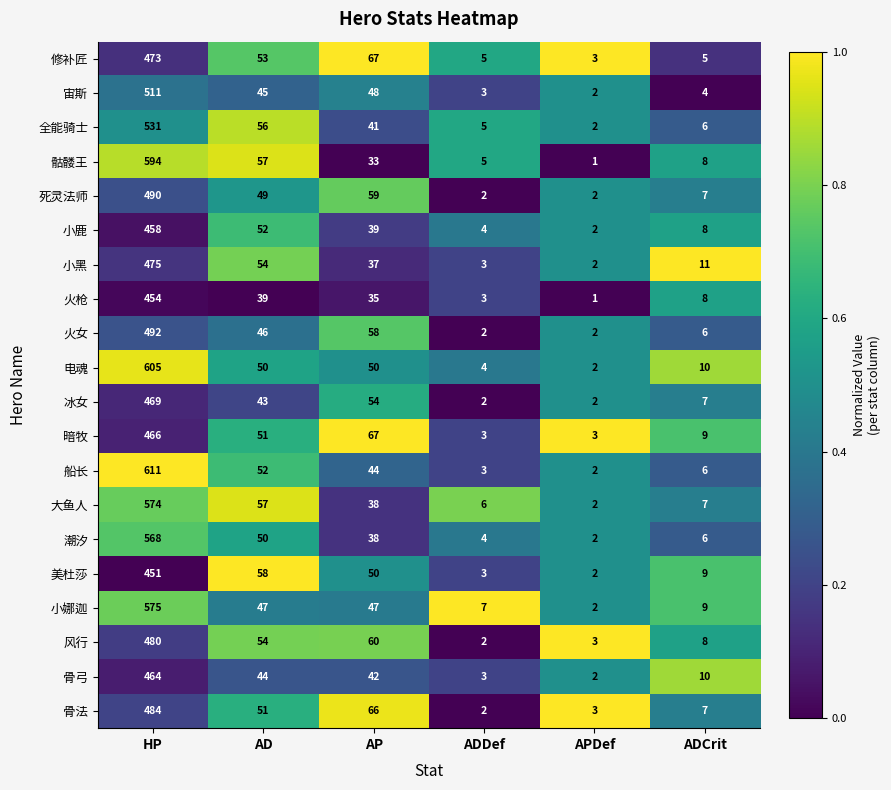

Where is 骨法 nearest to the value 243?

AP